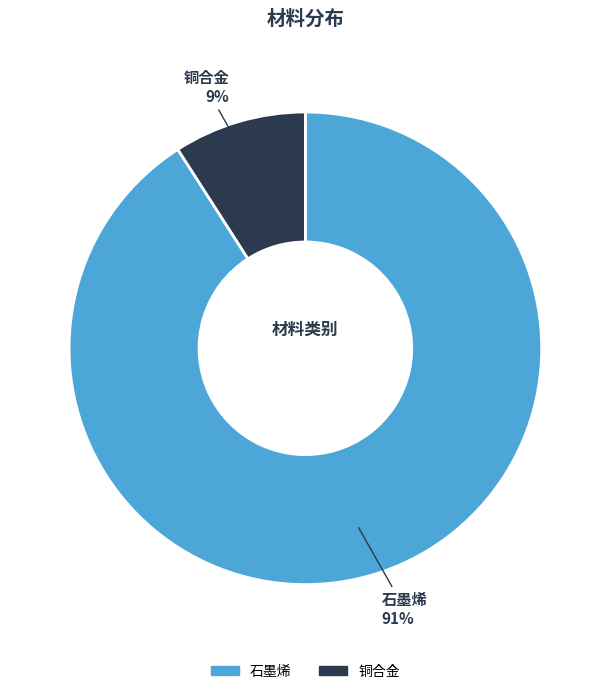

How many slices are in this pie chart?

2